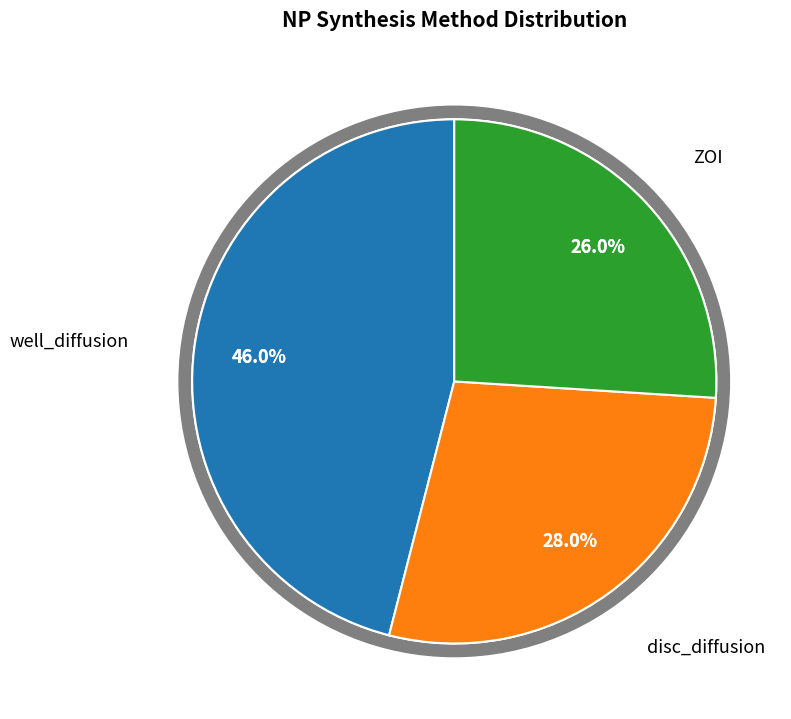

Which slice is the largest?

well_diffusion